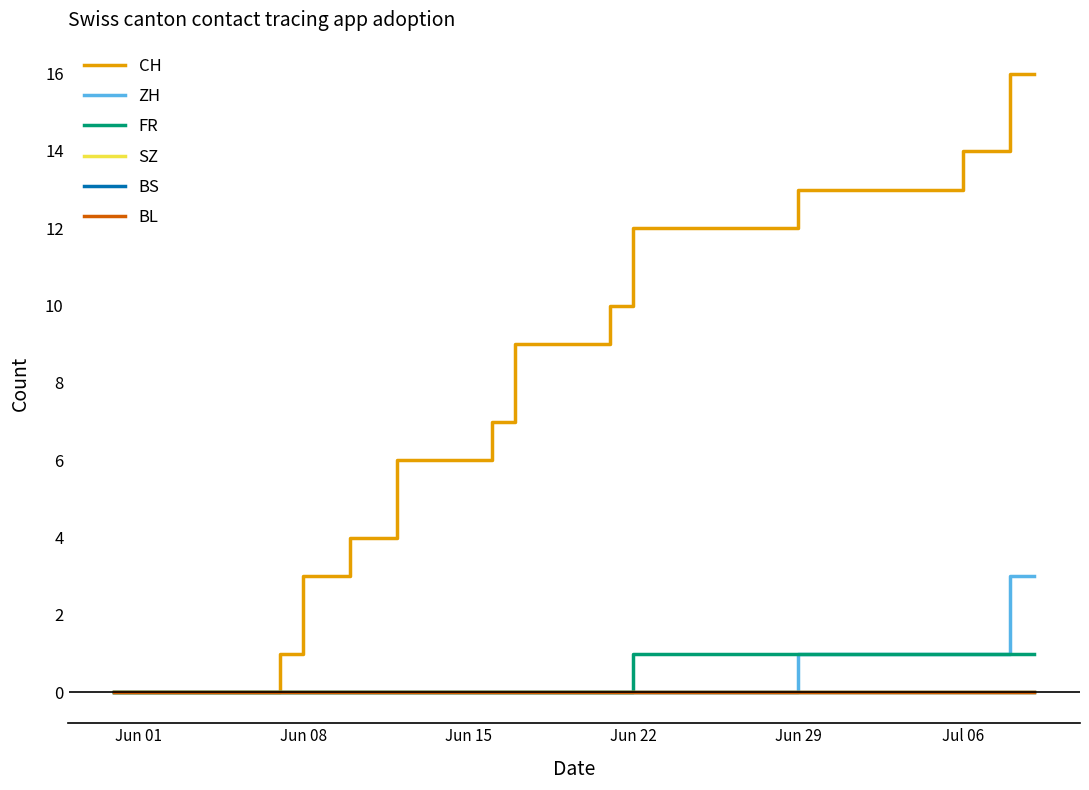

Which series has the largest total across all categories?

CH